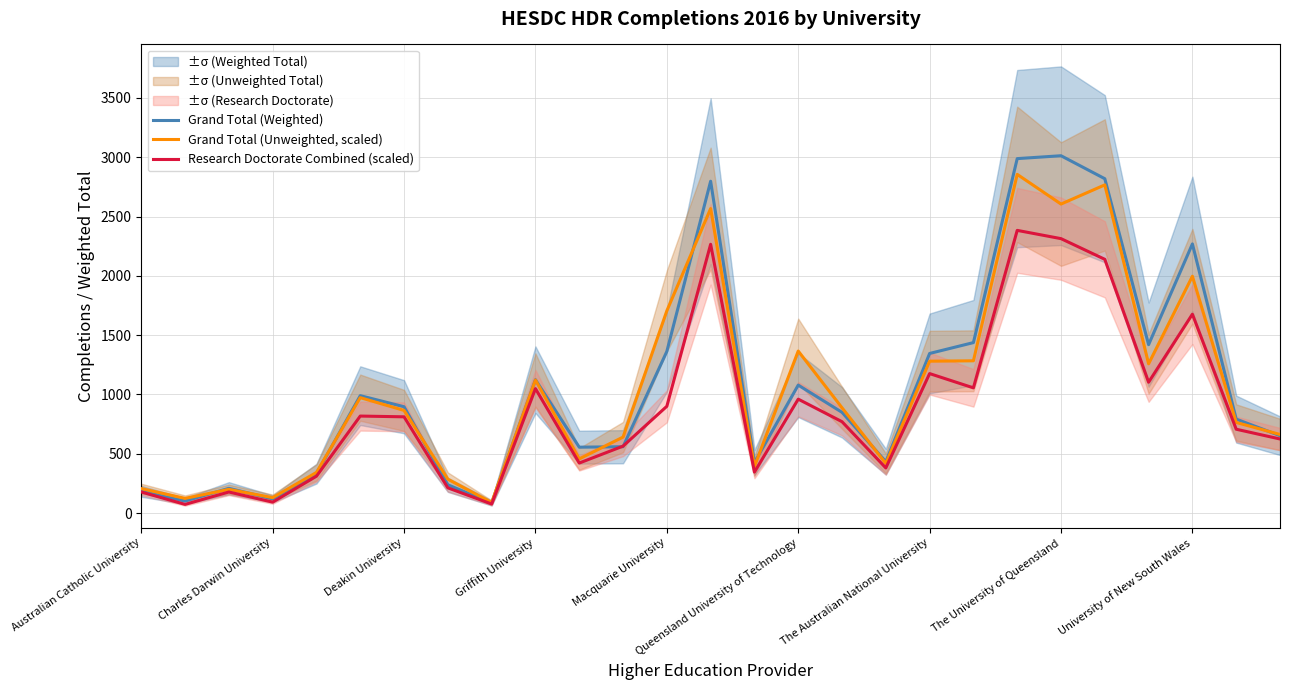

The value of Grand Total (Unweighted, scaled) at Griffith University is 646.5. True or false?

False